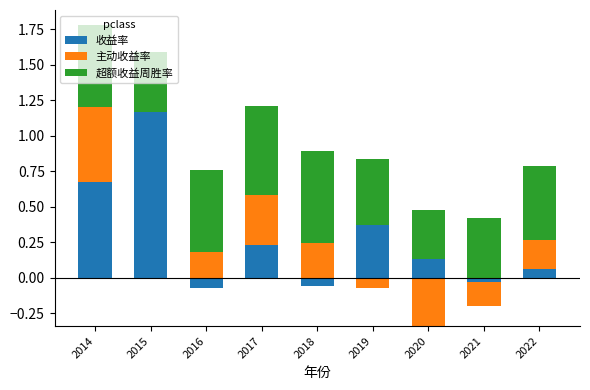

Is it true that 收益率 equals 0.4 at 2017?

False